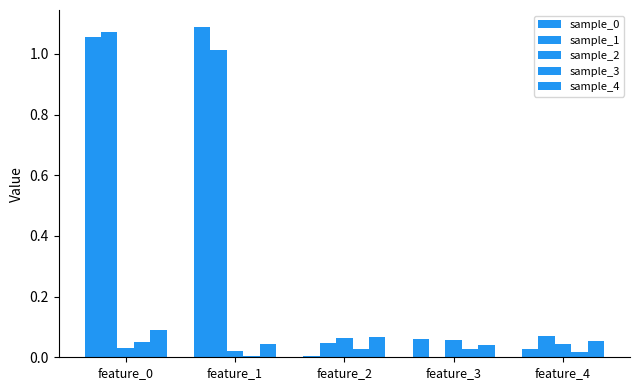

The sample_3 series shows 0.0 at feature_4. True or false?

True